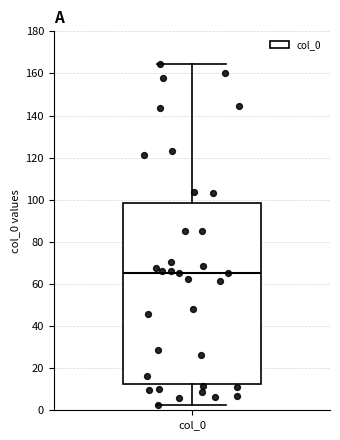

Read this box plot against the y-axis: the position of the median line, the range covered by the box, and the ends of both whiskers. The values are not printed on the chart, so give them approximately, as read against the axis.

median 66, box 12 to 98, whiskers 2 to 164